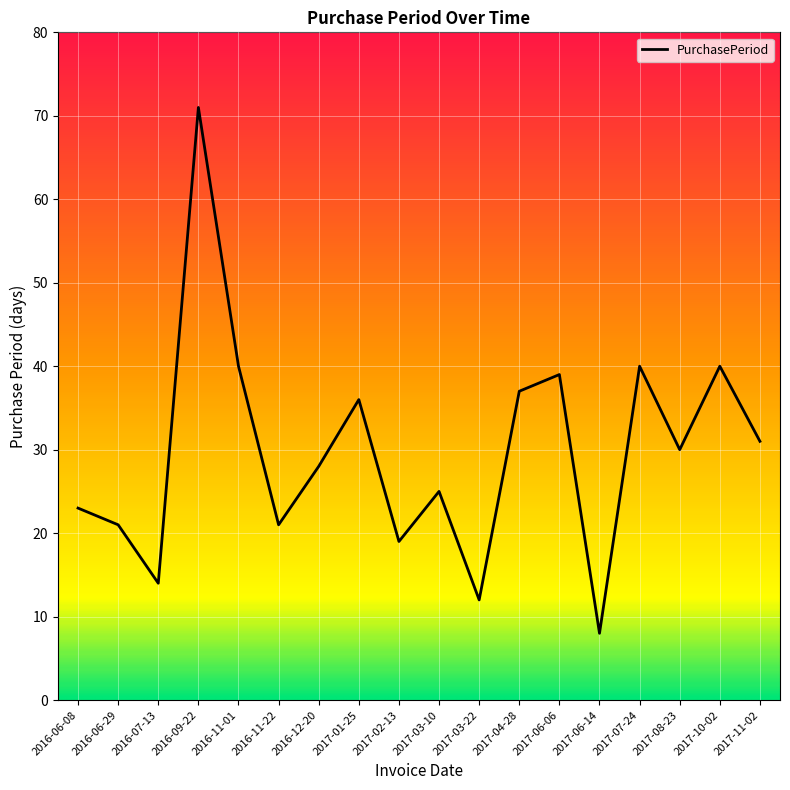

True or false: the data shows 3 at 2017-03-22.

False